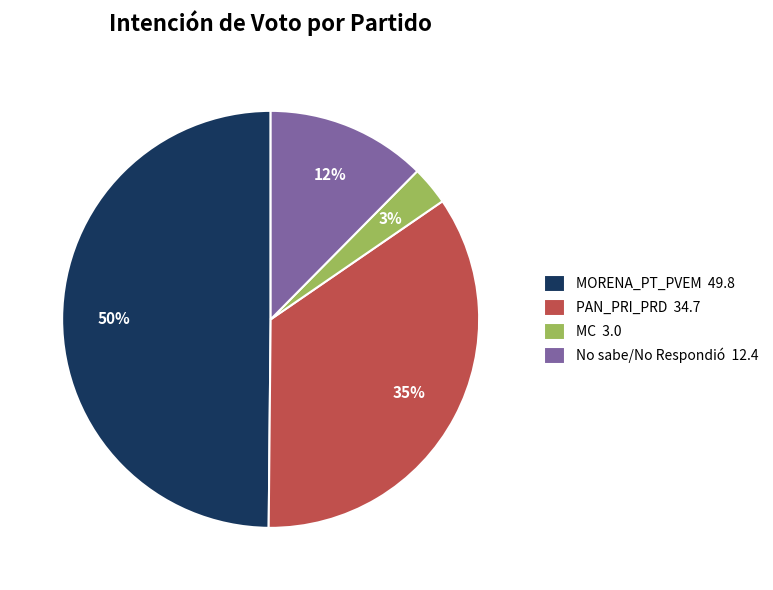

To the nearest percent, what percentage of the pie is PAN_PRI_PRD?

35%